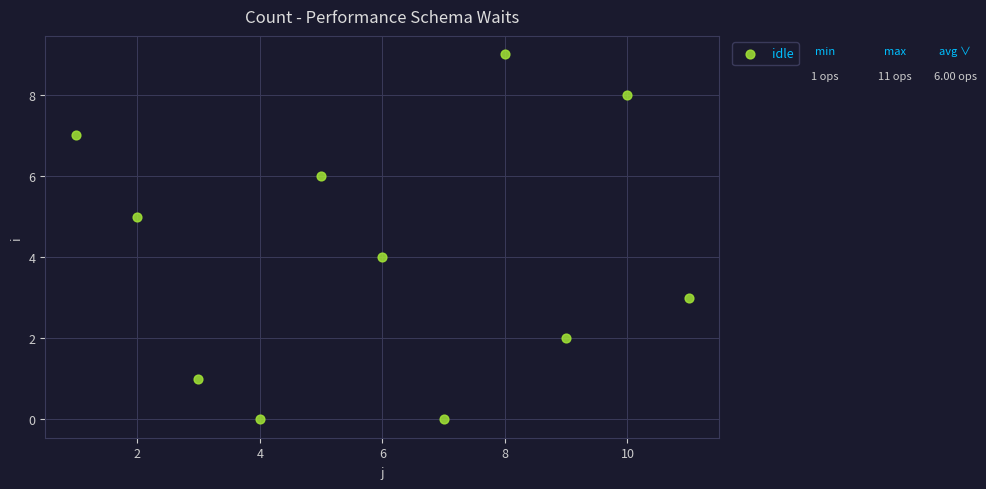

What is the average Y value?

4